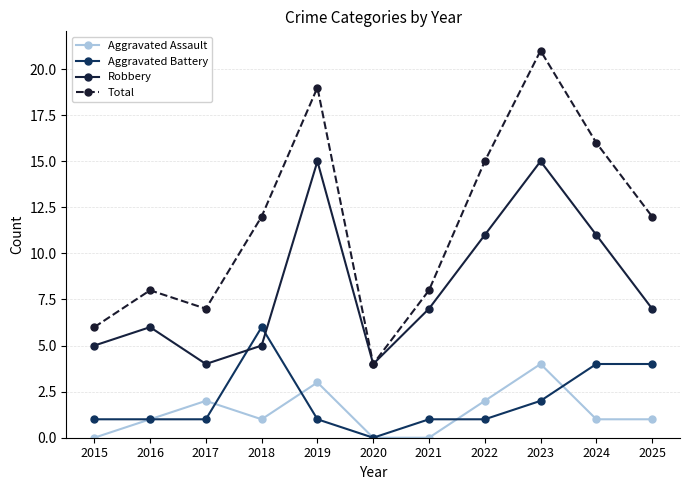

Count the number of categories in the chart.

11